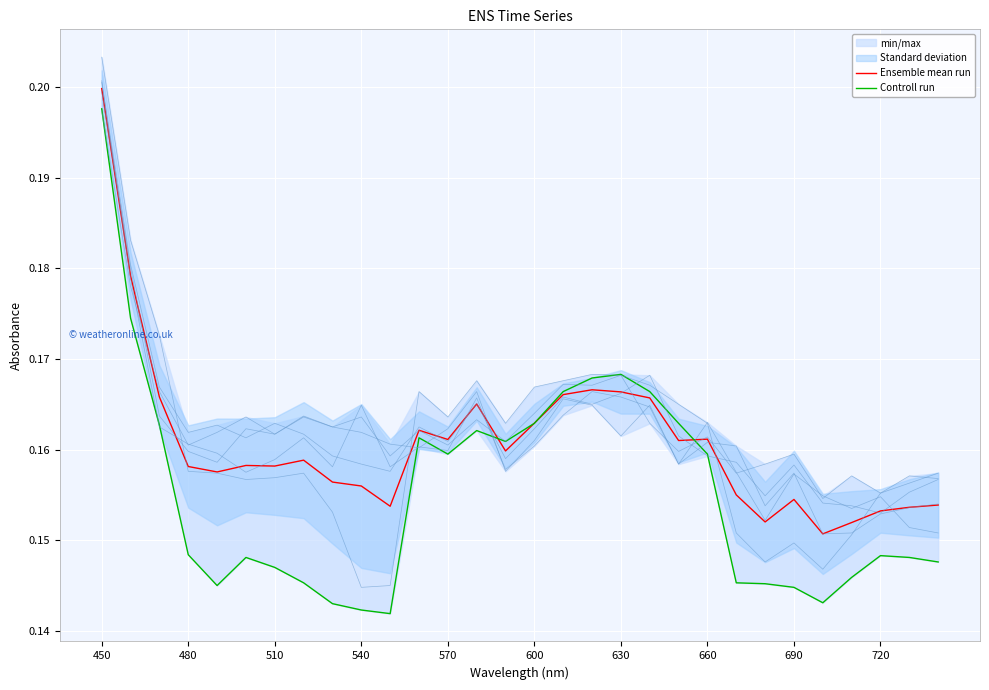

What is the average value of the Ensemble mean run series?

0.2